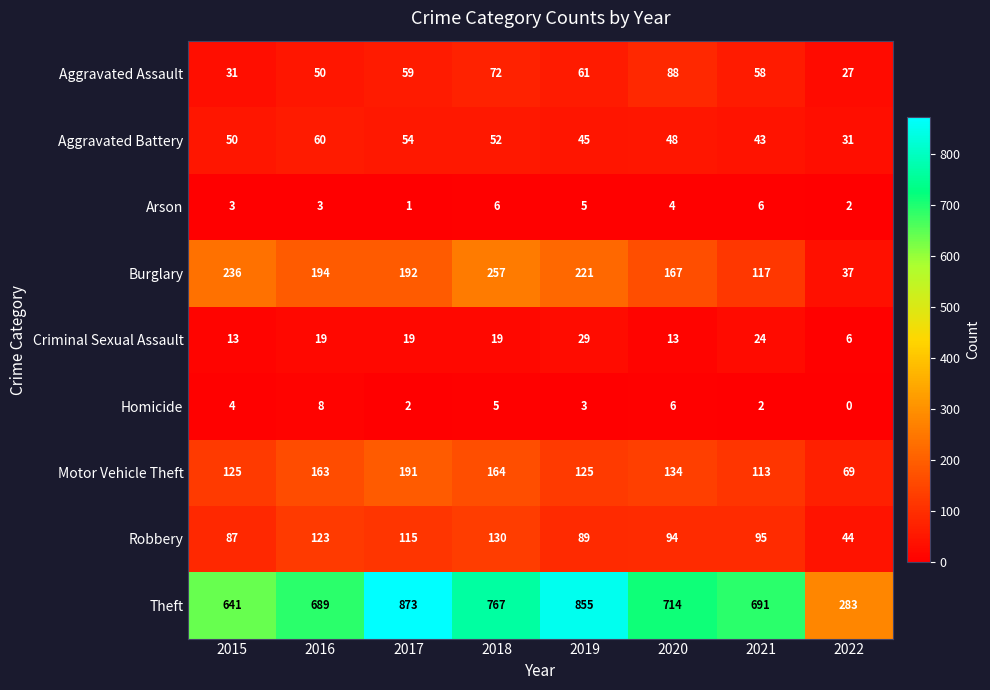

At which label is Homicide closest to 4?

2015